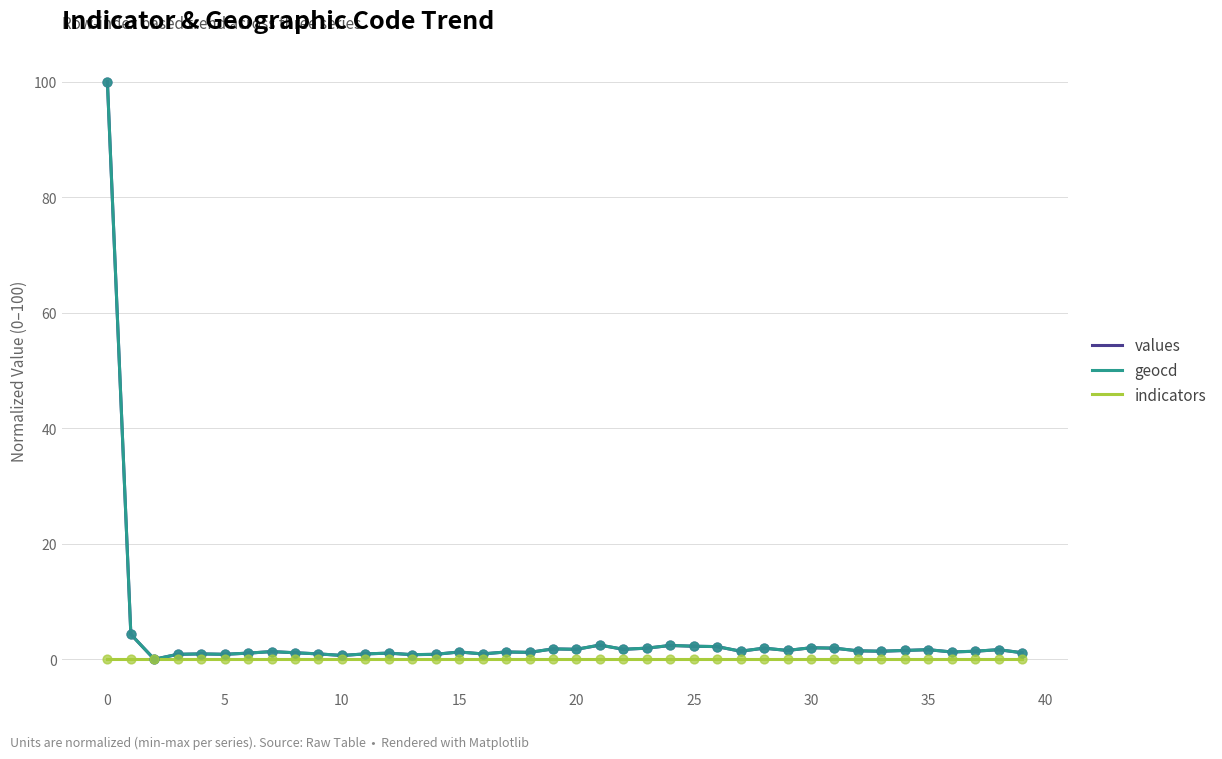

What is the greatest value displayed?

100.0